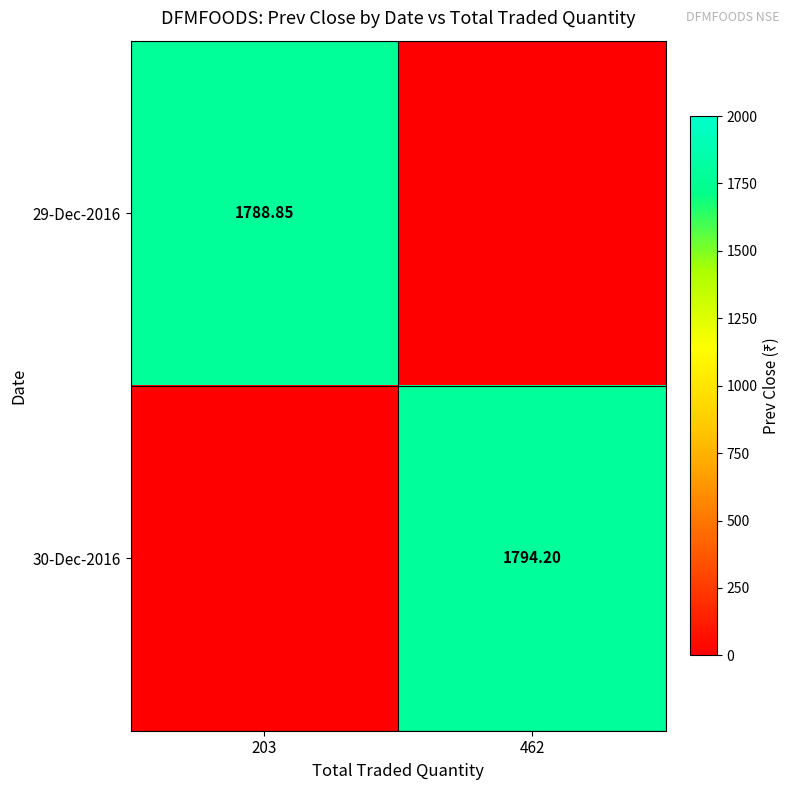

Which series has the largest total across all categories?

30-Dec-2016